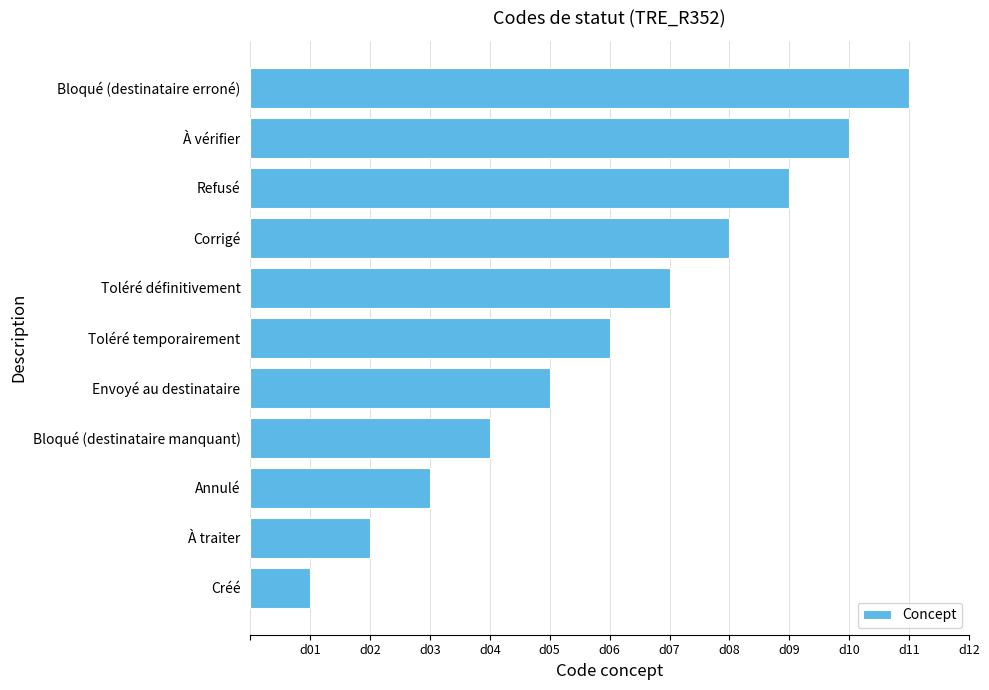

How many values are between 3 and 9?

7